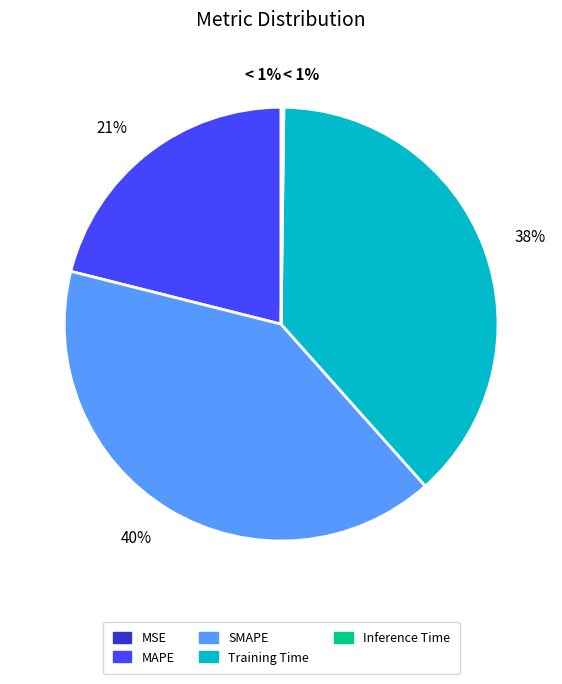

Does MSE represent more than half of the total?

No